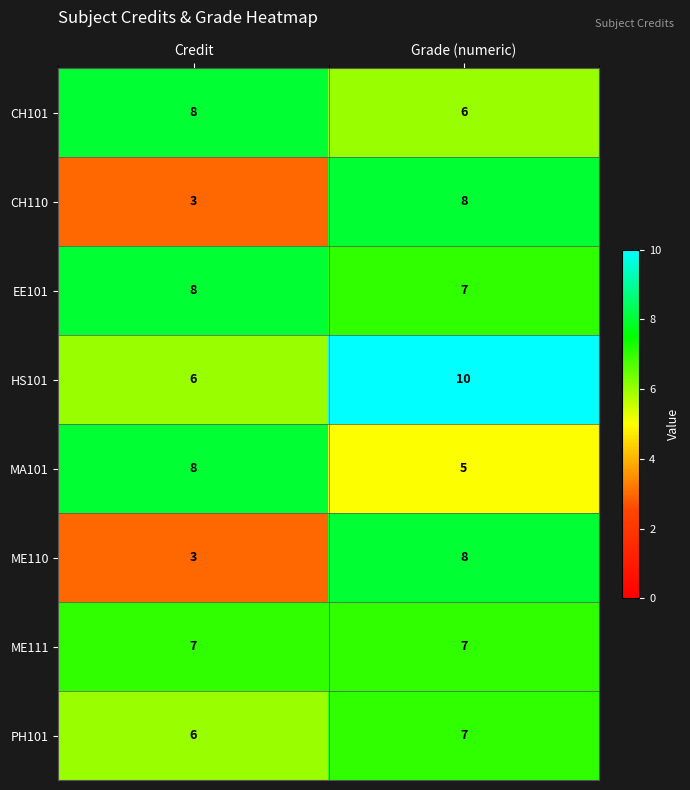

Reading right to left, what are all the values shown in this chart?

CH101: 6	8
CH110: 8	3
EE101: 7	8
HS101: 10	6
MA101: 5	8
ME110: 8	3
ME111: 7	7
PH101: 7	6